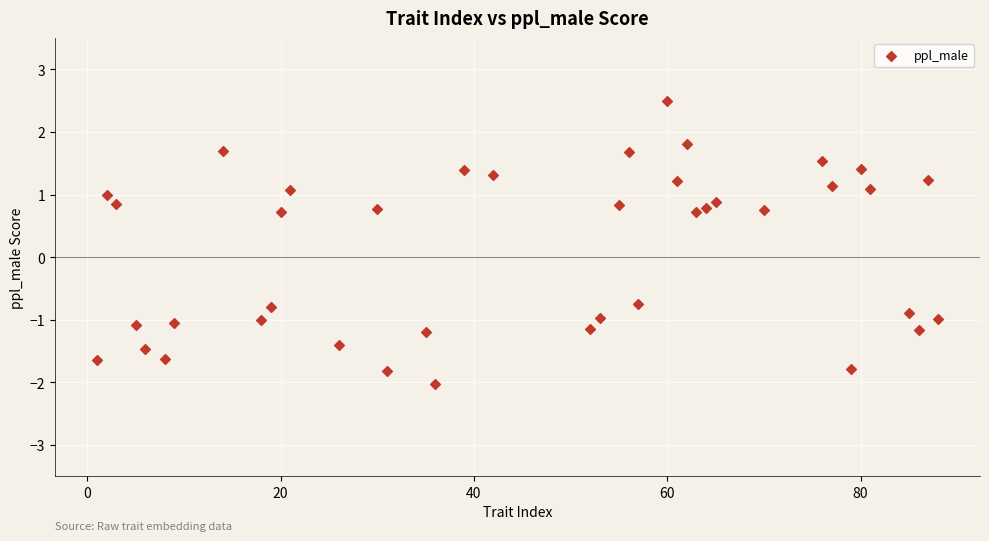

What is the range of X values (max minus min)?

87.0